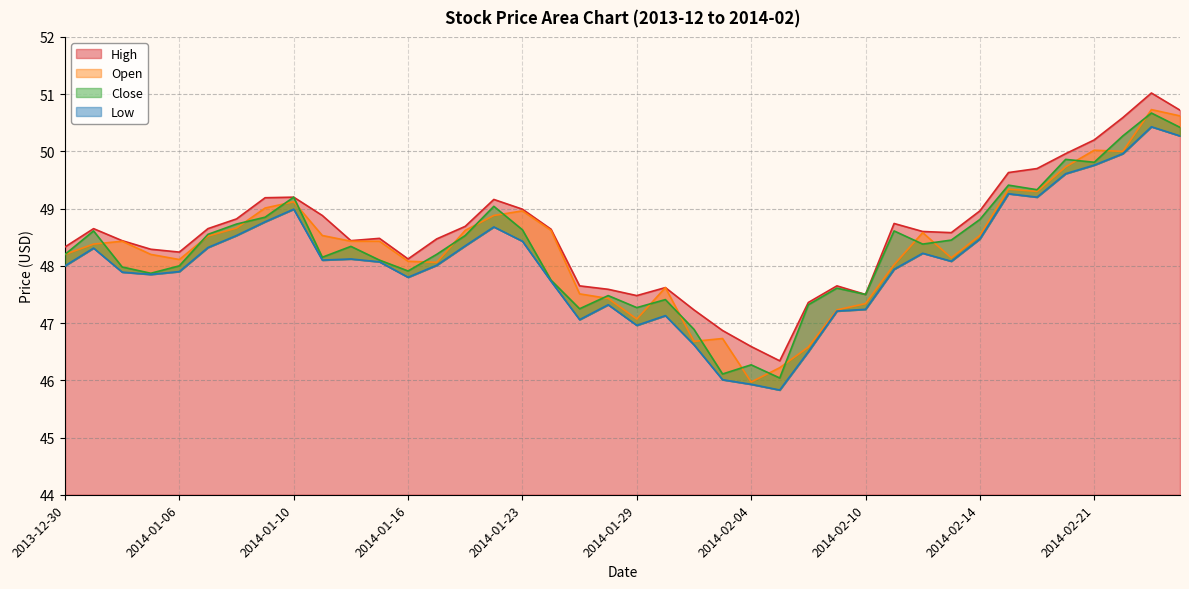

Does the chart display data point markers on the line(s)?

No